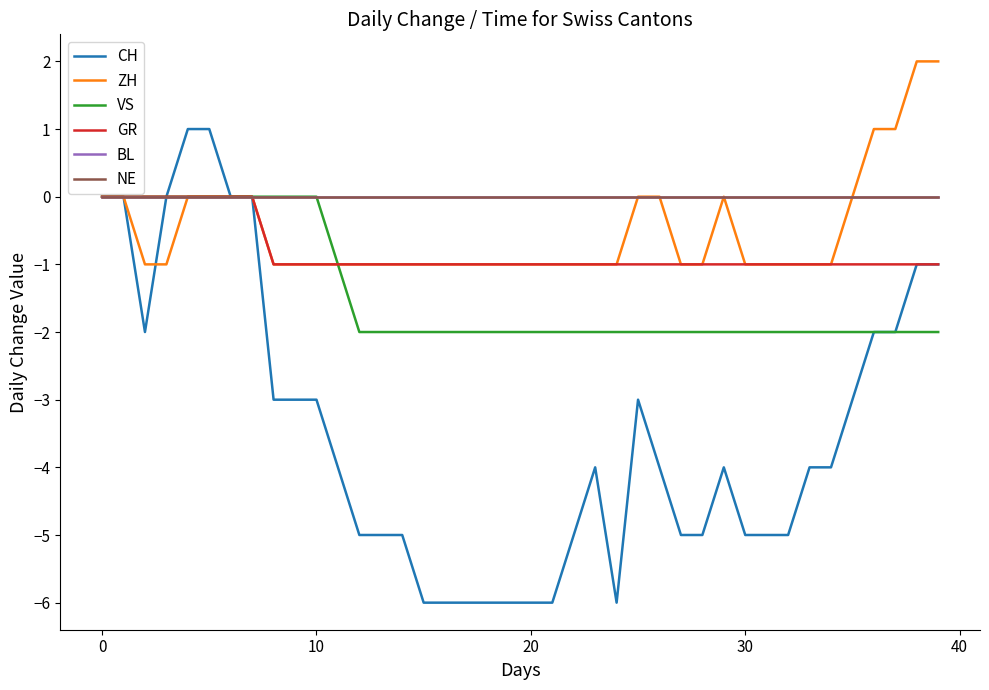

How many lines are shown in the chart?

6